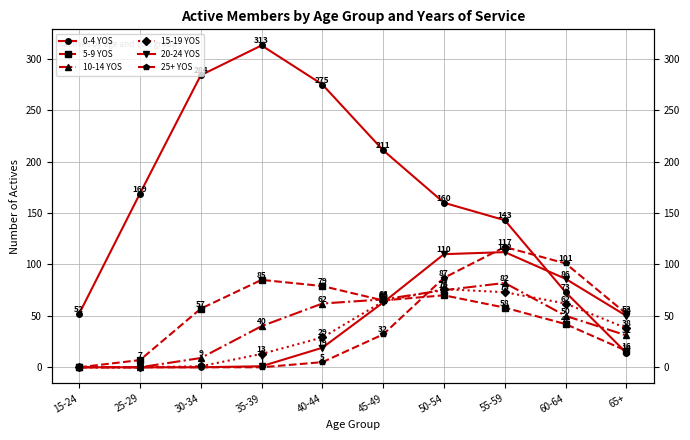

Reading left to right, list all the values displayed in this chart.

0-4 YOS: 15-24=52	25-29=169	30-34=284	35-39=313	40-44=275	45-49=211	50-54=160	55-59=143	60-64=73	65+=14
5-9 YOS: 15-24=0	25-29=7	30-34=57	35-39=85	40-44=79	45-49=65	50-54=70	55-59=58	60-64=42	65+=16
10-14 YOS: 15-24=0	25-29=0	30-34=9	35-39=40	40-44=62	45-49=66	50-54=75	55-59=82	60-64=50	65+=31
15-19 YOS: 15-24=0	25-29=0	30-34=1	35-39=13	40-44=29	45-49=64	50-54=76	55-59=73	60-64=62	65+=38
20-24 YOS: 15-24=0	25-29=0	30-34=0	35-39=1	40-44=19	45-49=63	50-54=110	55-59=112	60-64=86	65+=50
25+ YOS: 15-24=0	25-29=0	30-34=0	35-39=0	40-44=5	45-49=32	50-54=87	55-59=117	60-64=101	65+=52